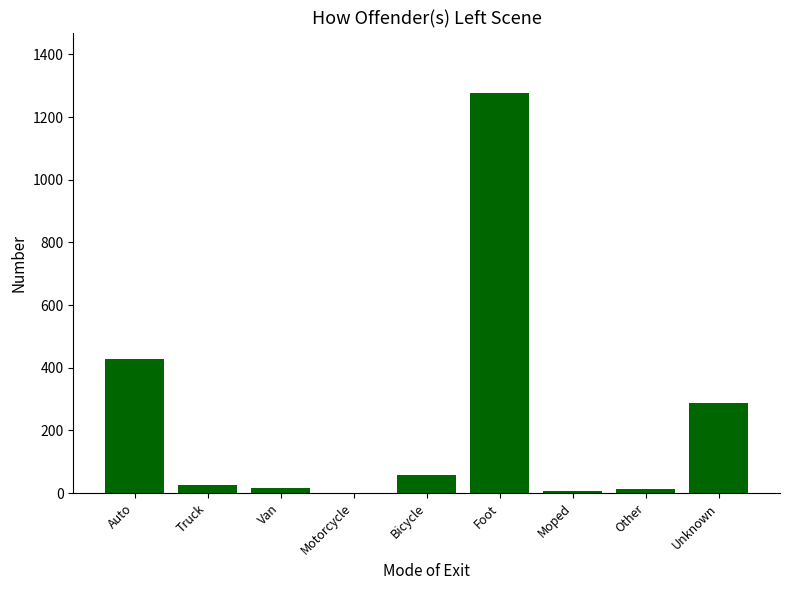

The value at Foot is 545. True or false?

False